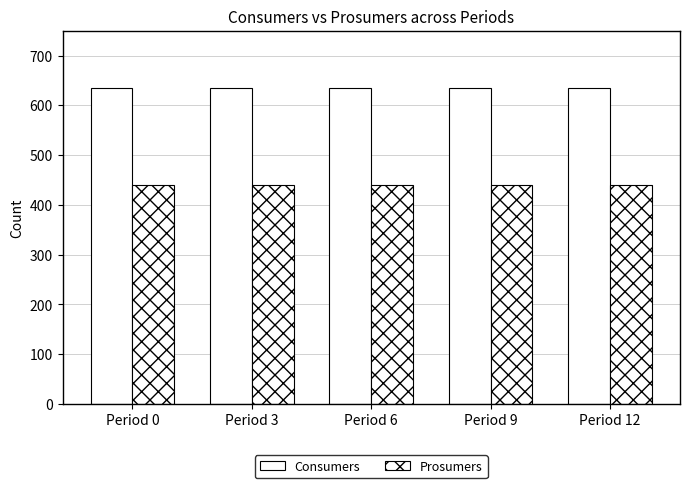

Reading right to left, list all the values displayed in this chart.

Consumers: 635	635	635	635	635
Prosumers: 440	440	440	440	440